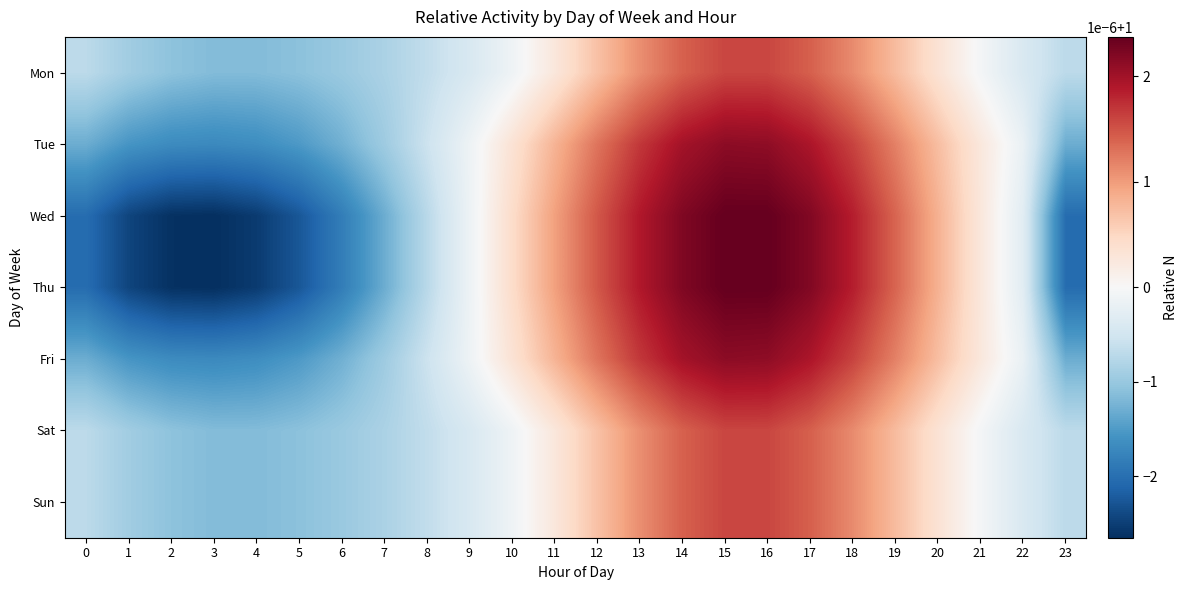

How many data points does each series have?

24